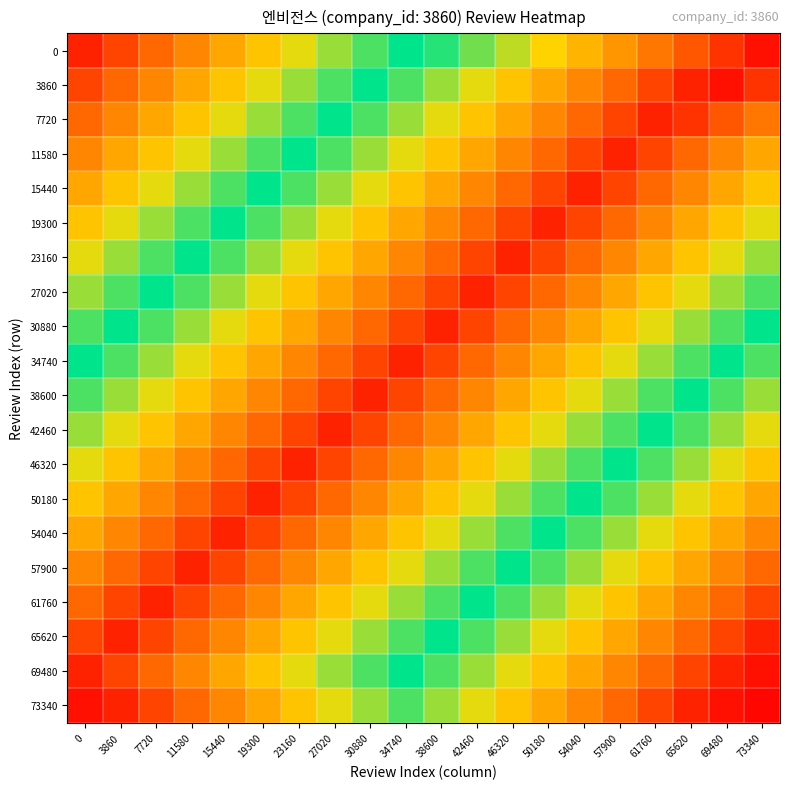

Reading left to right, what are all the values shown in this chart?

0: 0=0.1	3860=0.2	7720=0.3	11580=0.4	15440=0.5	19300=0.6	23160=0.7	27020=0.8	30880=0.9	34740=1.0	38600=0.9	42460=0.8	46320=0.8	50180=0.7	54040=0.6	57900=0.5	61760=0.3	65620=0.2	69480=0.1	73340=0.1
3860: 0=0.2	3860=0.3	7720=0.4	11580=0.5	15440=0.6	19300=0.7	23160=0.8	27020=0.9	30880=1.0	34740=0.9	38600=0.8	42460=0.7	46320=0.6	50180=0.5	54040=0.4	57900=0.3	61760=0.2	65620=0.1	69480=0.1	73340=0.1
7720: 0=0.3	3860=0.4	7720=0.5	11580=0.6	15440=0.7	19300=0.8	23160=0.9	27020=1.0	30880=0.9	34740=0.8	38600=0.7	42460=0.6	46320=0.5	50180=0.4	54040=0.3	57900=0.2	61760=0.1	65620=0.1	69480=0.2	73340=0.3
11580: 0=0.4	3860=0.5	7720=0.6	11580=0.7	15440=0.8	19300=0.9	23160=1.0	27020=0.9	30880=0.8	34740=0.7	38600=0.6	42460=0.5	46320=0.4	50180=0.3	54040=0.2	57900=0.1	61760=0.2	65620=0.3	69480=0.4	73340=0.5
15440: 0=0.5	3860=0.6	7720=0.7	11580=0.8	15440=0.9	19300=1.0	23160=0.9	27020=0.8	30880=0.7	34740=0.6	38600=0.5	42460=0.4	46320=0.3	50180=0.2	54040=0.1	57900=0.2	61760=0.3	65620=0.4	69480=0.5	73340=0.6
19300: 0=0.6	3860=0.7	7720=0.8	11580=0.9	15440=1.0	19300=0.9	23160=0.8	27020=0.7	30880=0.6	34740=0.5	38600=0.4	42460=0.3	46320=0.2	50180=0.1	54040=0.2	57900=0.3	61760=0.4	65620=0.5	69480=0.6	73340=0.7
23160: 0=0.7	3860=0.8	7720=0.9	11580=1.0	15440=0.9	19300=0.8	23160=0.7	27020=0.6	30880=0.5	34740=0.4	38600=0.3	42460=0.2	46320=0.1	50180=0.2	54040=0.3	57900=0.4	61760=0.5	65620=0.6	69480=0.7	73340=0.8
27020: 0=0.8	3860=0.9	7720=1.0	11580=0.9	15440=0.8	19300=0.7	23160=0.6	27020=0.5	30880=0.4	34740=0.3	38600=0.2	42460=0.1	46320=0.2	50180=0.3	54040=0.4	57900=0.5	61760=0.6	65620=0.7	69480=0.8	73340=0.9
30880: 0=0.9	3860=1.0	7720=0.9	11580=0.8	15440=0.7	19300=0.6	23160=0.5	27020=0.4	30880=0.3	34740=0.2	38600=0.1	42460=0.2	46320=0.3	50180=0.4	54040=0.5	57900=0.6	61760=0.7	65620=0.8	69480=0.9	73340=1.0
34740: 0=1.0	3860=0.9	7720=0.8	11580=0.7	15440=0.6	19300=0.5	23160=0.4	27020=0.3	30880=0.2	34740=0.1	38600=0.2	42460=0.3	46320=0.4	50180=0.5	54040=0.6	57900=0.7	61760=0.8	65620=0.9	69480=1.0	73340=0.9
38600: 0=0.9	3860=0.8	7720=0.7	11580=0.6	15440=0.5	19300=0.4	23160=0.3	27020=0.2	30880=0.1	34740=0.2	38600=0.3	42460=0.4	46320=0.5	50180=0.6	54040=0.7	57900=0.8	61760=0.9	65620=1.0	69480=0.9	73340=0.8
42460: 0=0.8	3860=0.7	7720=0.6	11580=0.5	15440=0.4	19300=0.3	23160=0.2	27020=0.1	30880=0.2	34740=0.3	38600=0.4	42460=0.5	46320=0.6	50180=0.7	54040=0.8	57900=0.9	61760=1.0	65620=0.9	69480=0.8	73340=0.7
46320: 0=0.7	3860=0.6	7720=0.5	11580=0.4	15440=0.3	19300=0.2	23160=0.1	27020=0.2	30880=0.3	34740=0.4	38600=0.5	42460=0.6	46320=0.7	50180=0.8	54040=0.9	57900=1.0	61760=0.9	65620=0.8	69480=0.7	73340=0.6
50180: 0=0.6	3860=0.5	7720=0.4	11580=0.3	15440=0.2	19300=0.1	23160=0.2	27020=0.3	30880=0.4	34740=0.5	38600=0.6	42460=0.7	46320=0.8	50180=0.9	54040=1.0	57900=0.9	61760=0.8	65620=0.7	69480=0.6	73340=0.5
54040: 0=0.5	3860=0.4	7720=0.3	11580=0.2	15440=0.1	19300=0.2	23160=0.3	27020=0.4	30880=0.5	34740=0.6	38600=0.7	42460=0.8	46320=0.9	50180=1.0	54040=0.9	57900=0.8	61760=0.7	65620=0.6	69480=0.5	73340=0.4
57900: 0=0.4	3860=0.3	7720=0.2	11580=0.1	15440=0.2	19300=0.3	23160=0.4	27020=0.5	30880=0.6	34740=0.7	38600=0.8	42460=0.9	46320=1.0	50180=0.9	54040=0.8	57900=0.7	61760=0.6	65620=0.5	69480=0.4	73340=0.3
61760: 0=0.3	3860=0.2	7720=0.1	11580=0.2	15440=0.3	19300=0.4	23160=0.5	27020=0.6	30880=0.7	34740=0.8	38600=0.9	42460=1.0	46320=0.9	50180=0.8	54040=0.7	57900=0.6	61760=0.5	65620=0.4	69480=0.3	73340=0.2
65620: 0=0.2	3860=0.1	7720=0.2	11580=0.3	15440=0.4	19300=0.5	23160=0.6	27020=0.7	30880=0.8	34740=0.9	38600=1.0	42460=0.9	46320=0.8	50180=0.7	54040=0.6	57900=0.5	61760=0.4	65620=0.3	69480=0.2	73340=0.1
69480: 0=0.1	3860=0.2	7720=0.3	11580=0.4	15440=0.5	19300=0.6	23160=0.7	27020=0.8	30880=0.9	34740=1.0	38600=0.9	42460=0.8	46320=0.7	50180=0.6	54040=0.5	57900=0.4	61760=0.3	65620=0.2	69480=0.1	73340=0.1
73340: 0=0.1	3860=0.1	7720=0.2	11580=0.3	15440=0.4	19300=0.5	23160=0.6	27020=0.7	30880=0.8	34740=0.9	38600=0.8	42460=0.7	46320=0.6	50180=0.5	54040=0.4	57900=0.3	61760=0.2	65620=0.1	69480=0.1	73340=0.0